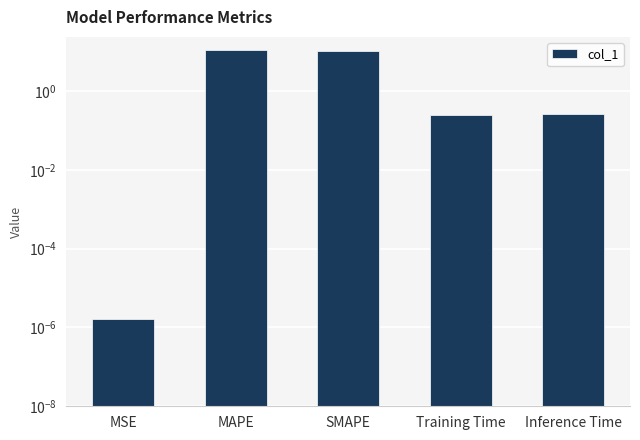

What is the label of the 5th bar from the left?

Inference Time